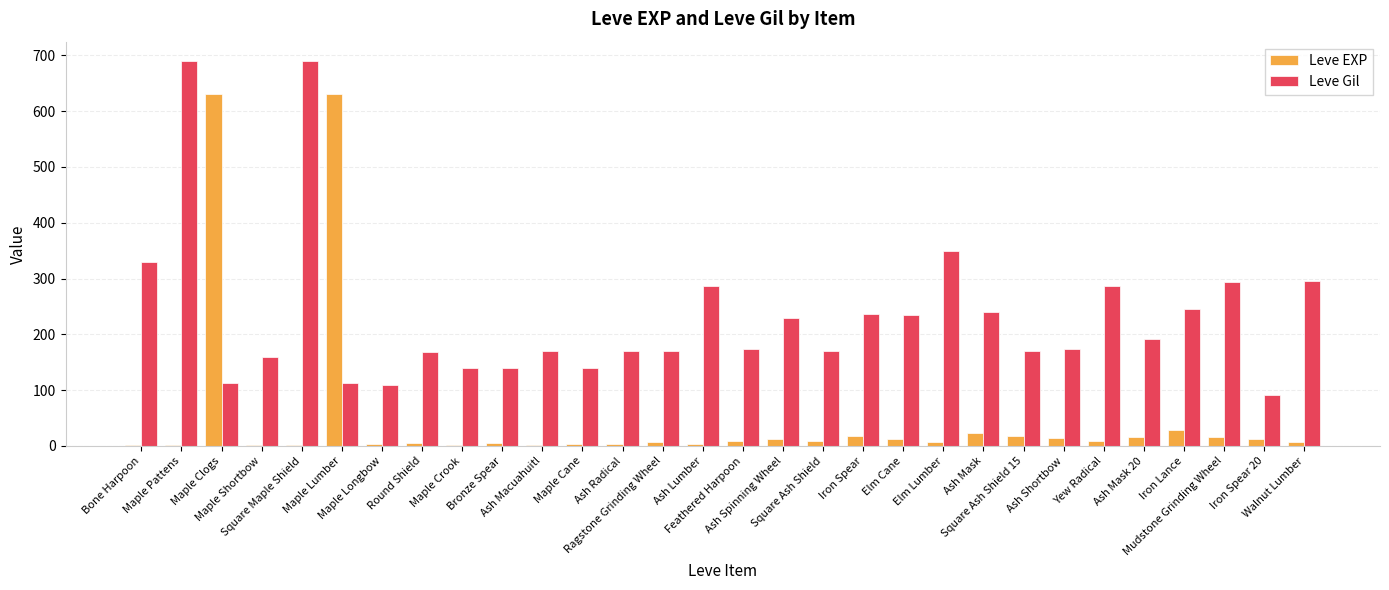

What is the greatest value displayed?

690